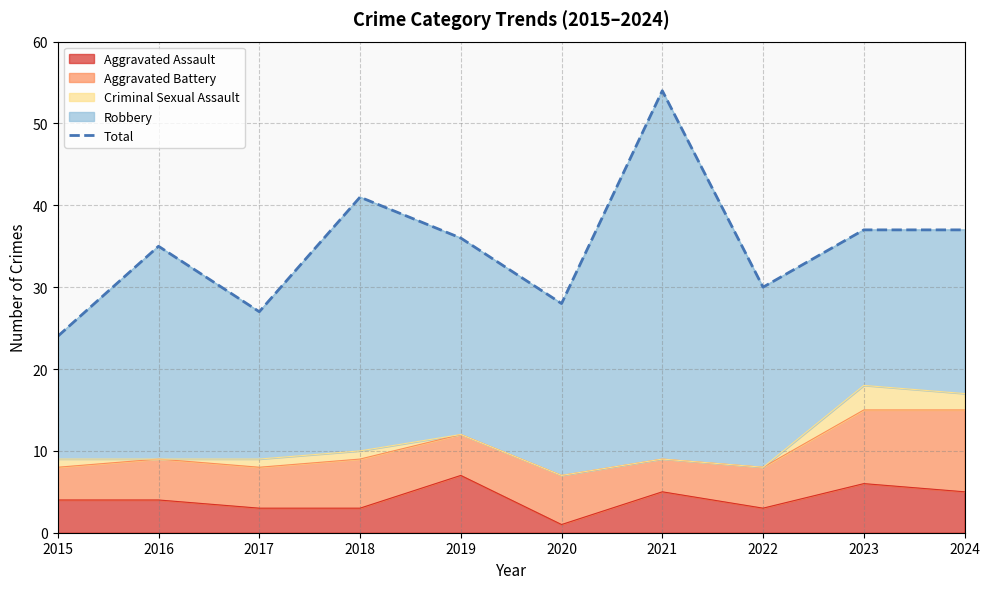

Where does the data first go above 36?

2018